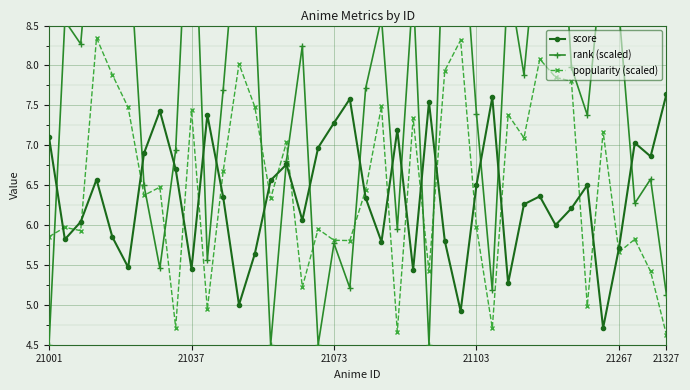

Which series has the largest total across all categories?

rank (scaled)